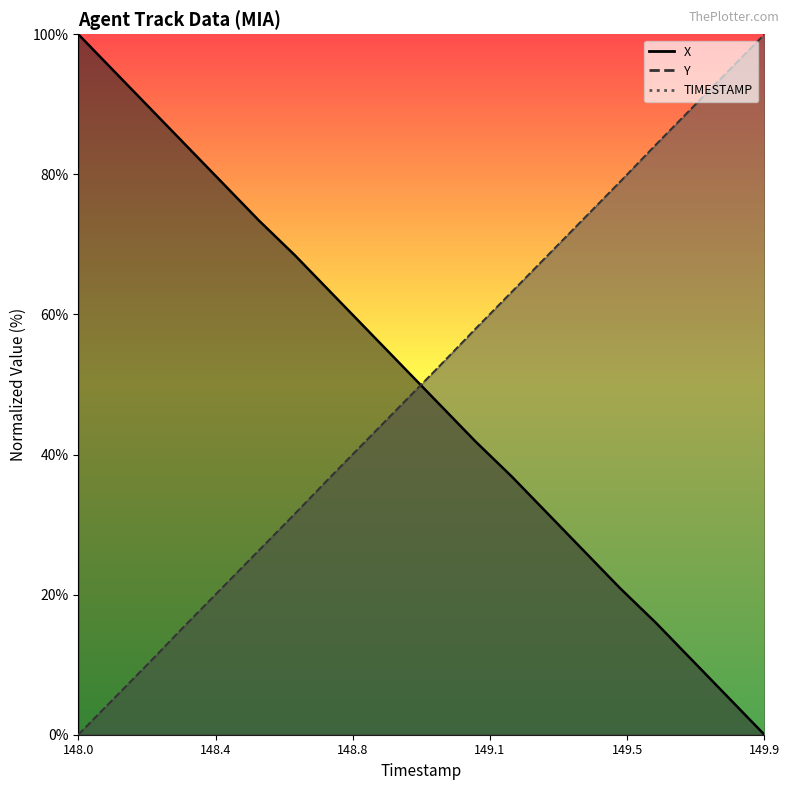

What is the label of the 7th point from the left?

148.6